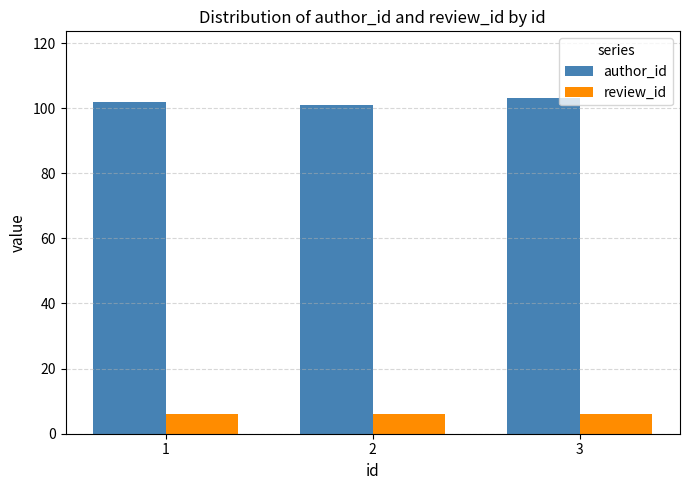

Rank the series by their maximum value, from highest to lowest.

author_id, review_id